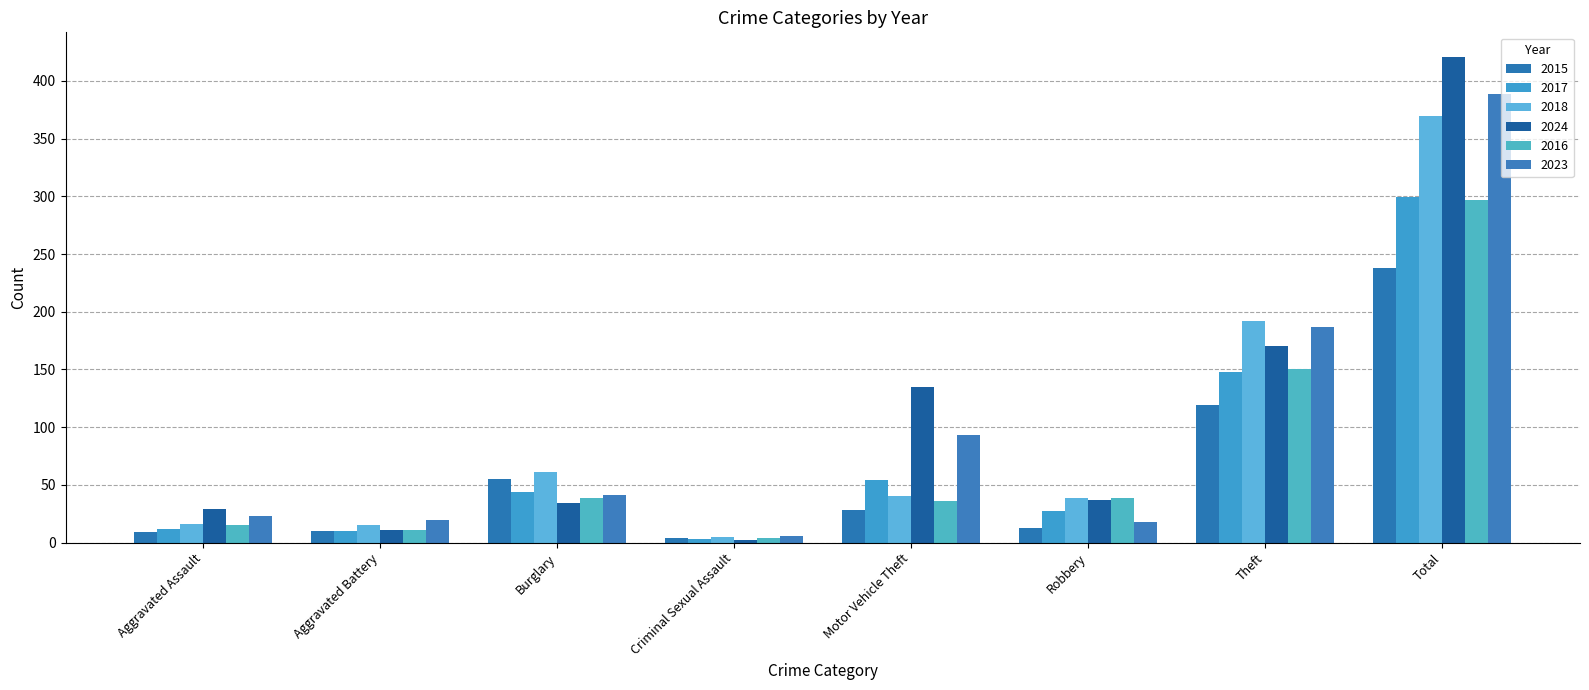

What is the value of the 2016 bar at the 7th from the left?

150